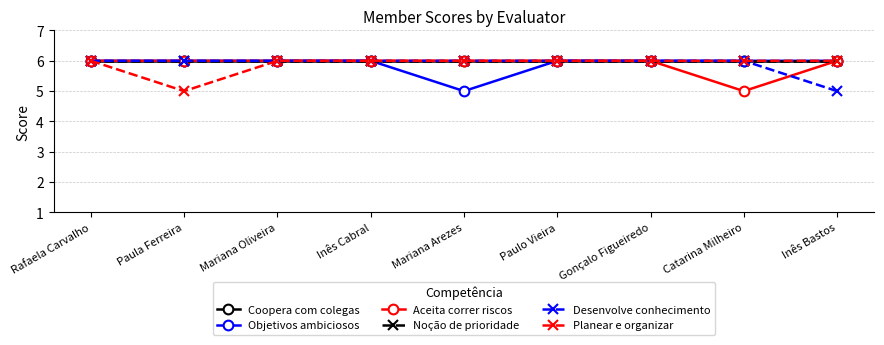

What is the label of the 8th point from the right?

Paula Ferreira